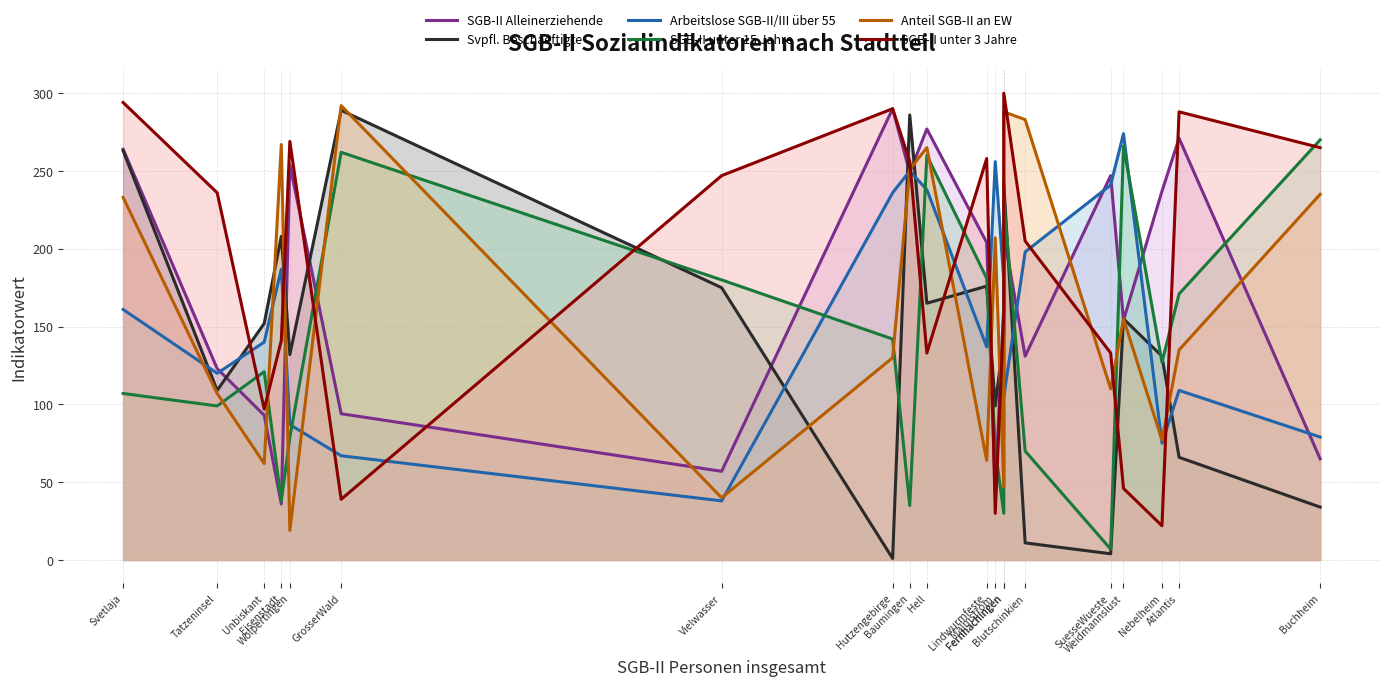

What is the difference between the maximum and minimum values in the SGB-II unter 3 Jahre series?

278